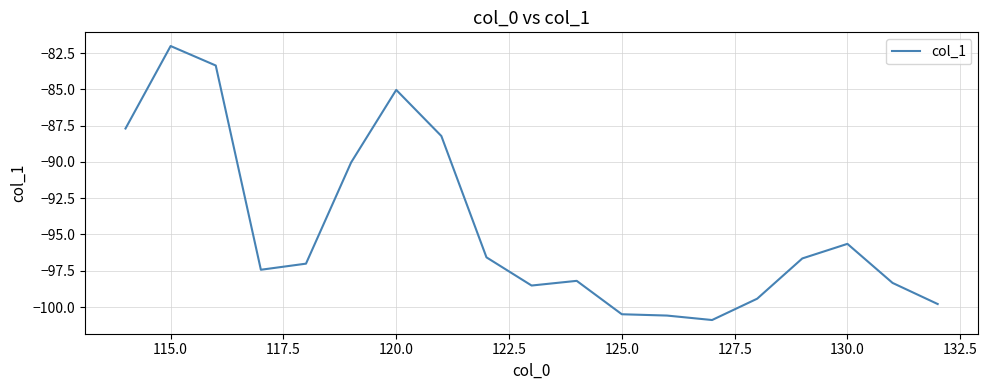

What is the smallest value displayed?

-100.9